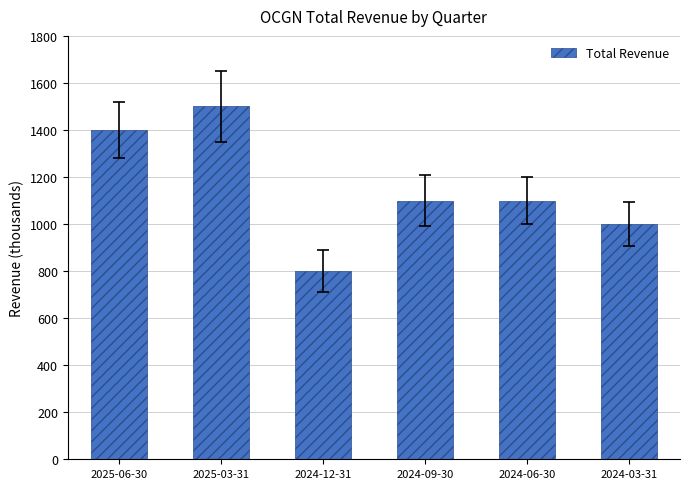

Does the chart contain stacked bars?

No